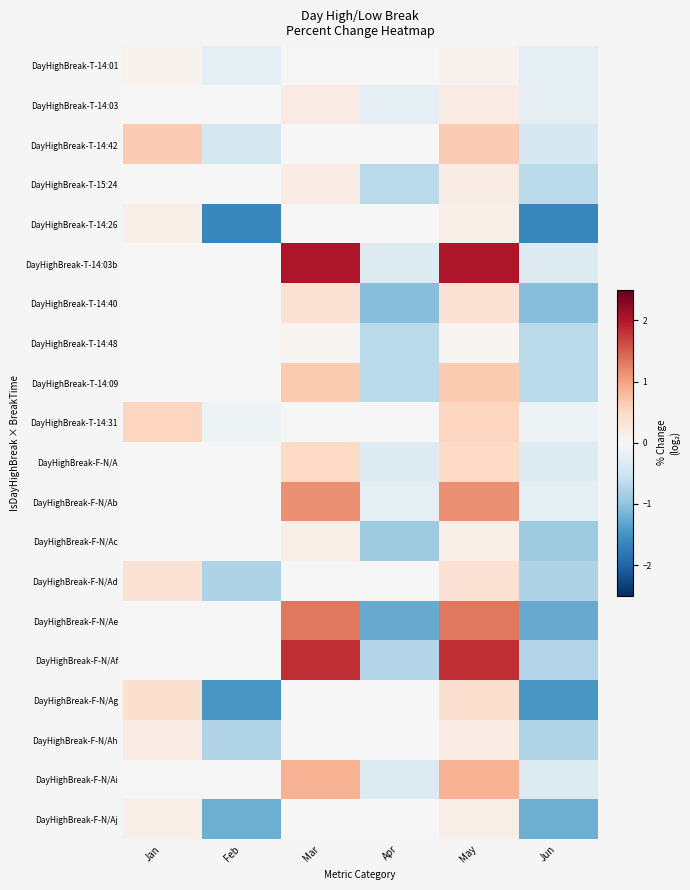

Rank the series by their maximum value, from highest to lowest.

DayHighBreak-T-14:03b, DayHighBreak-F-N/Af, DayHighBreak-F-N/Ae, DayHighBreak-F-N/Ab, DayHighBreak-F-N/Ai, DayHighBreak-T-14:09, DayHighBreak-T-14:42, DayHighBreak-T-14:31, DayHighBreak-F-N/A, DayHighBreak-F-N/Ag, DayHighBreak-T-14:40, DayHighBreak-F-N/Ad, DayHighBreak-T-14:03, DayHighBreak-F-N/Ah, DayHighBreak-T-15:24, DayHighBreak-F-N/Ac, DayHighBreak-T-14:26, DayHighBreak-F-N/Aj, DayHighBreak-T-14:01, DayHighBreak-T-14:48